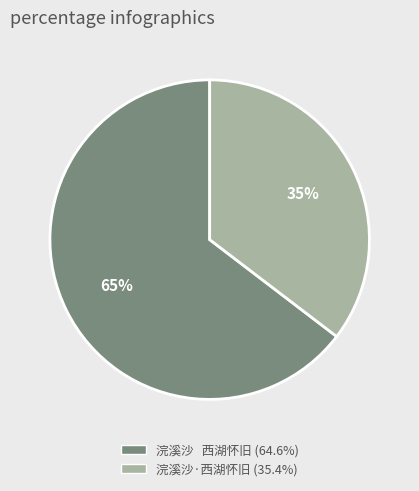

Which slice is the largest?

浣溪沙 西湖怀旧